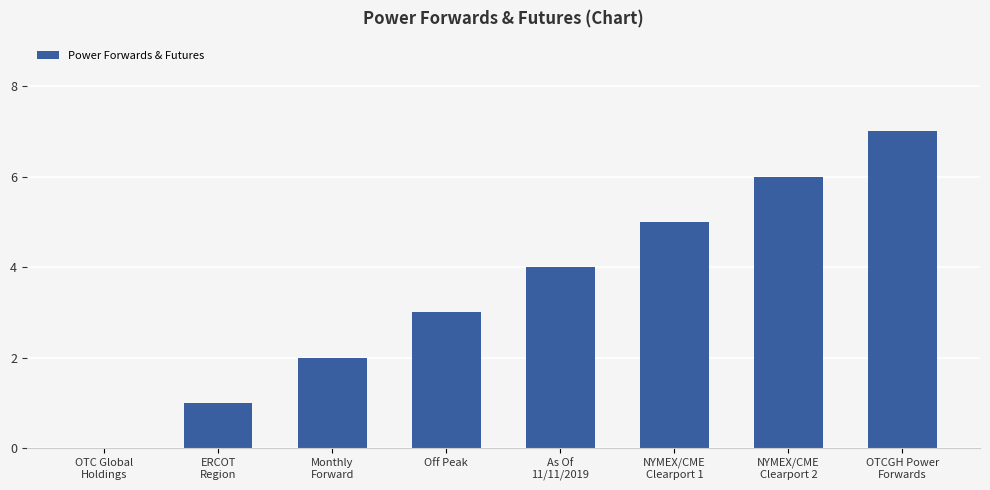

True or false: the data shows 1 at Off Peak.

False